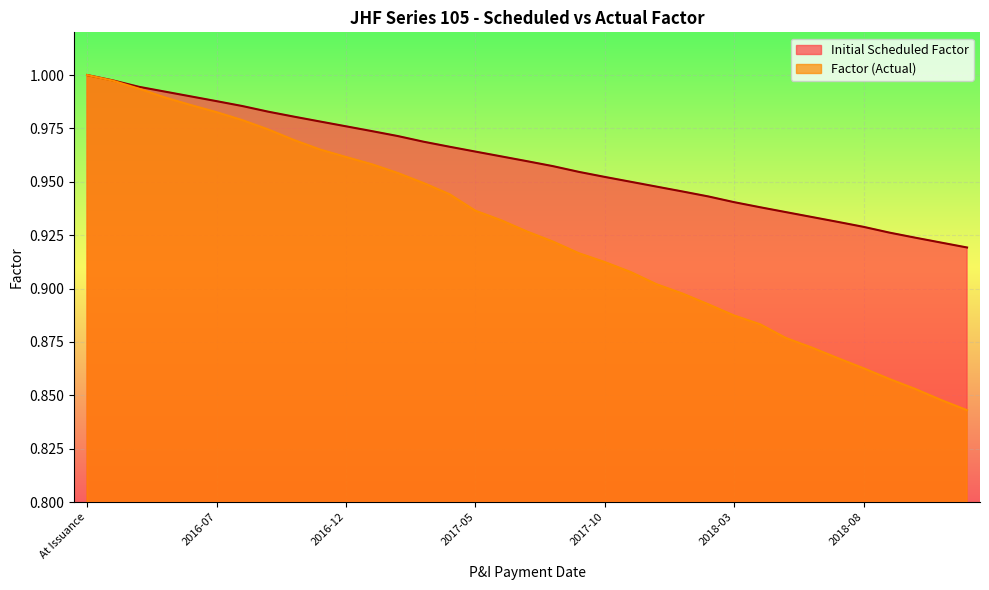

What is the sum of the Initial Scheduled Factor values at 2018-06 and 2016-08?

1.9